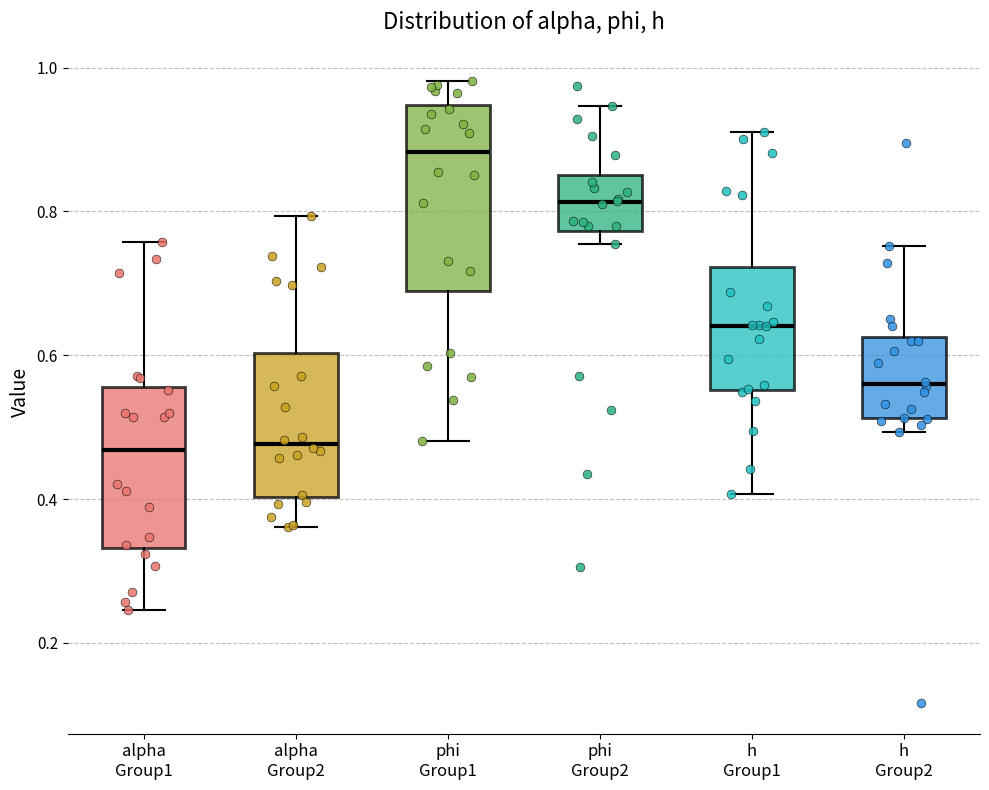

Reading left to right, transcribe this box plot: for each box, give where its median line is, the range the box spans, and where its two whiskers end, as read against the y-axis. The values are not printed on the chart, so give them approximately, as read against the axis.

alpha Group1: median 0.46, box 0.34 to 0.56, whiskers 0.24 to 0.76
alpha Group2: median 0.48, box 0.40 to 0.60, whiskers 0.36 to 0.80
phi Group1: median 0.88, box 0.68 to 0.94, whiskers 0.48 to 0.98
phi Group2: median 0.82, box 0.78 to 0.86, whiskers 0.76 to 0.94
h Group1: median 0.64, box 0.56 to 0.72, whiskers 0.40 to 0.92
h Group2: median 0.56, box 0.52 to 0.62, whiskers 0.50 to 0.76